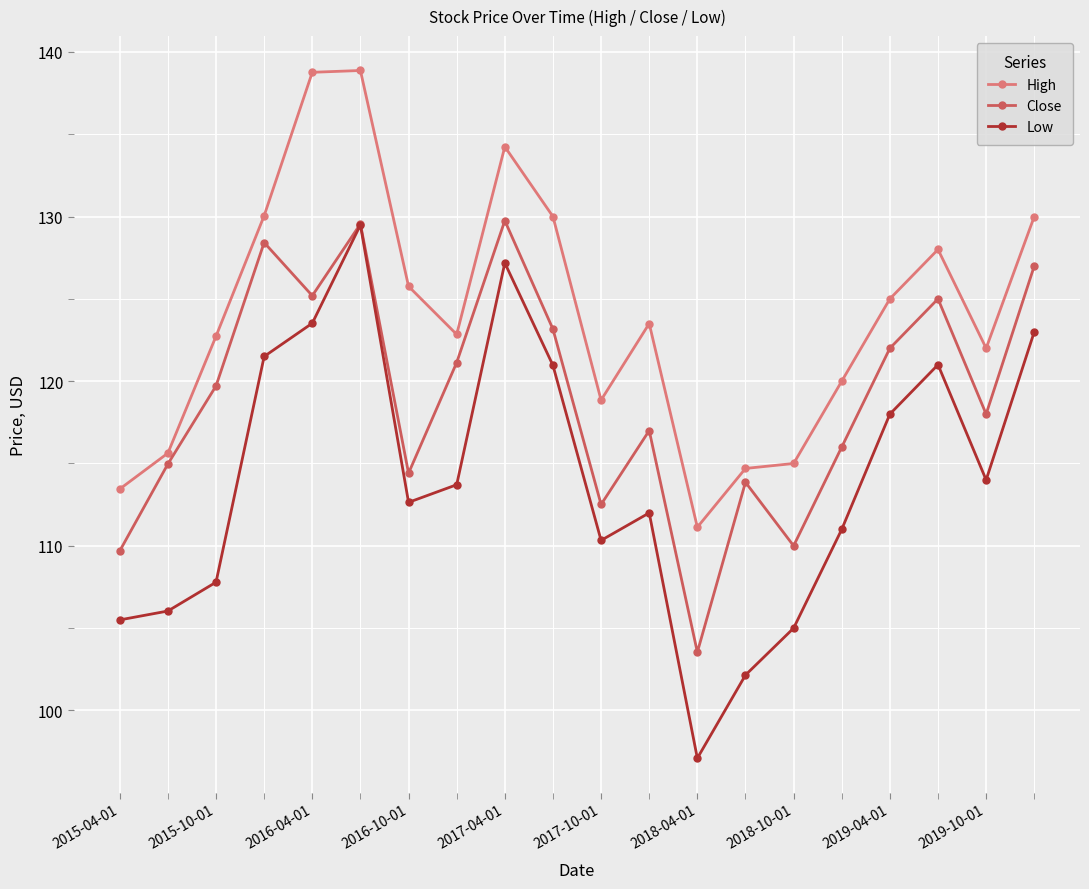

Which series has the largest total across all categories?

High